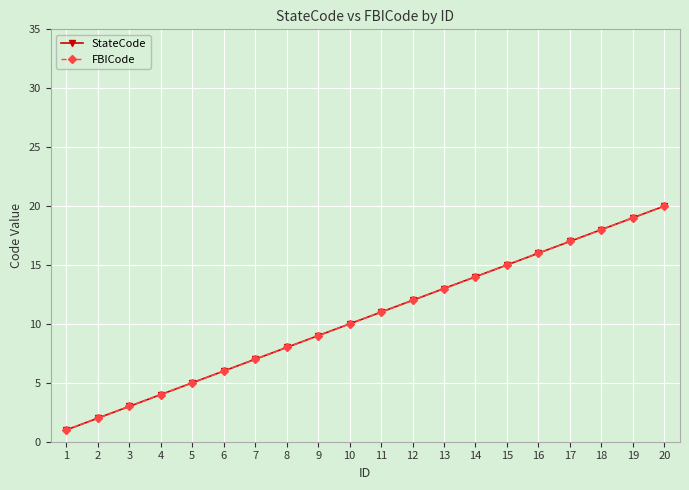

Reading right to left, list all the values displayed in this chart.

StateCode: 20	19	18	17	16	15	14	13	12	11	10	9	8	7	6	5	4	3	2	1
FBICode: 20	19	18	17	16	15	14	13	12	11	10	9	8	7	6	5	4	3	2	1